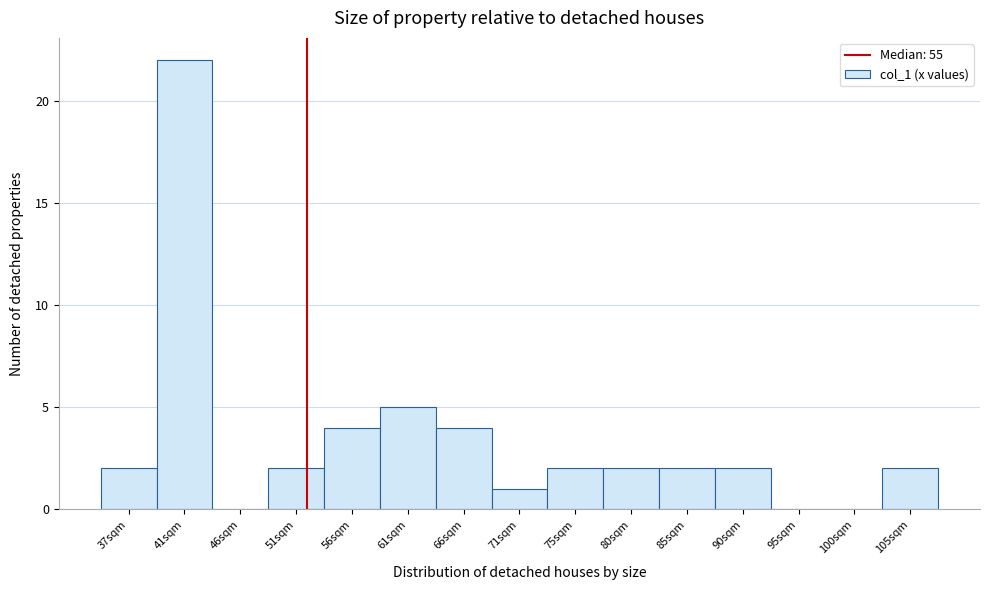

Reading right to left, what are all the values shown in this chart?

105sqm=2	100sqm=0	95sqm=0	90sqm=2	85sqm=2	80sqm=2	75sqm=2	71sqm=1	66sqm=4	61sqm=5	56sqm=4	51sqm=2	46sqm=0	41sqm=22	37sqm=2